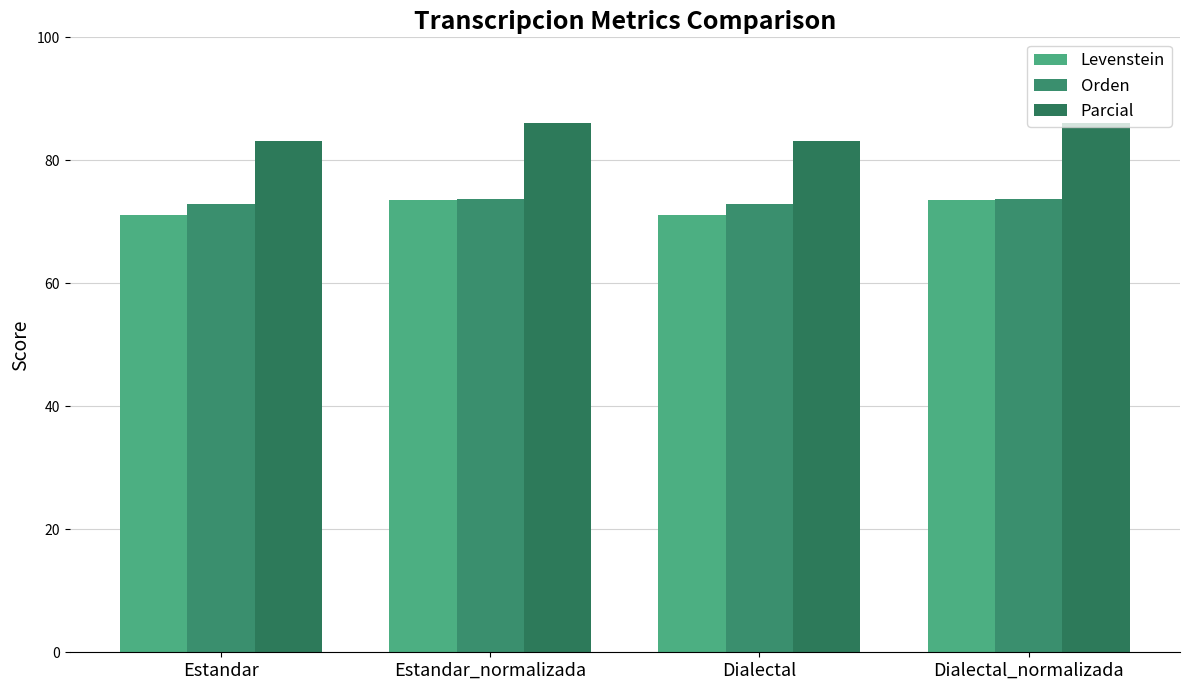

How many groups of bars are there?

4